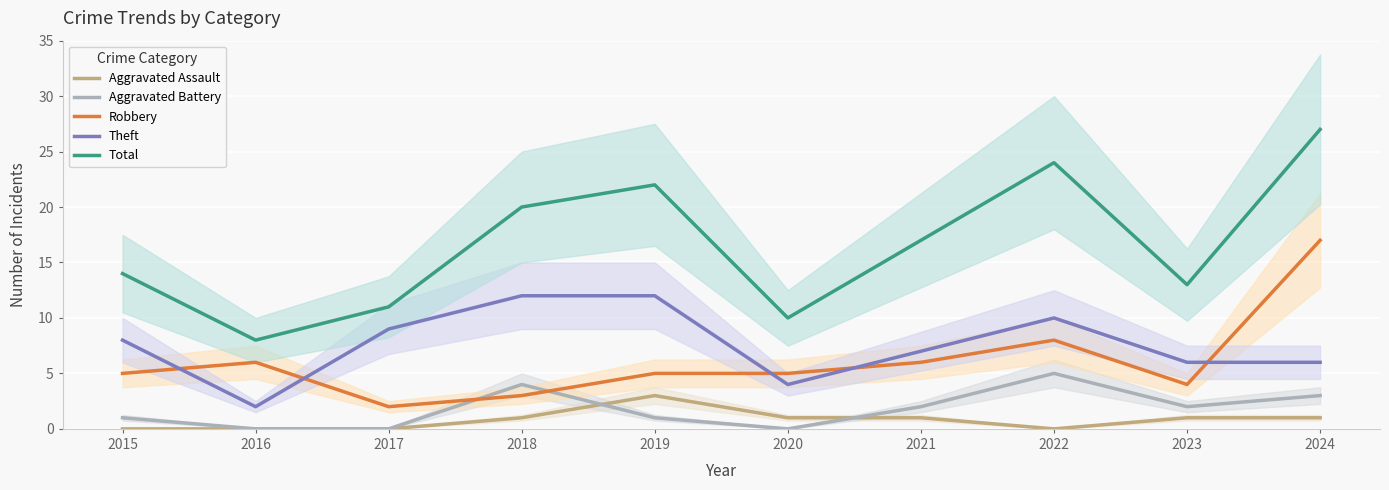

How many interior local valleys does the Aggravated Assault series have?

1